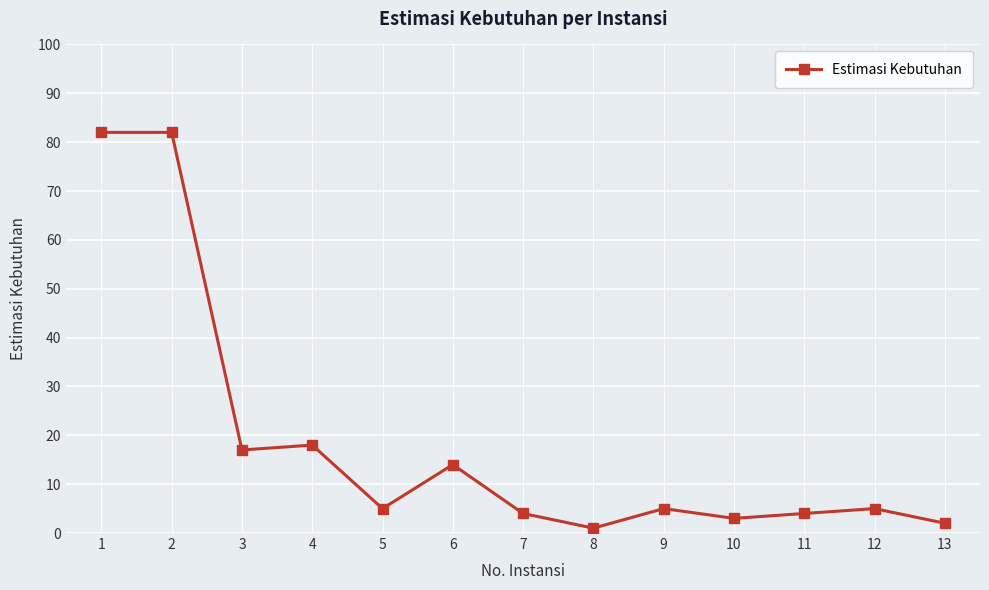

Where is the data nearest to the value 41?

4